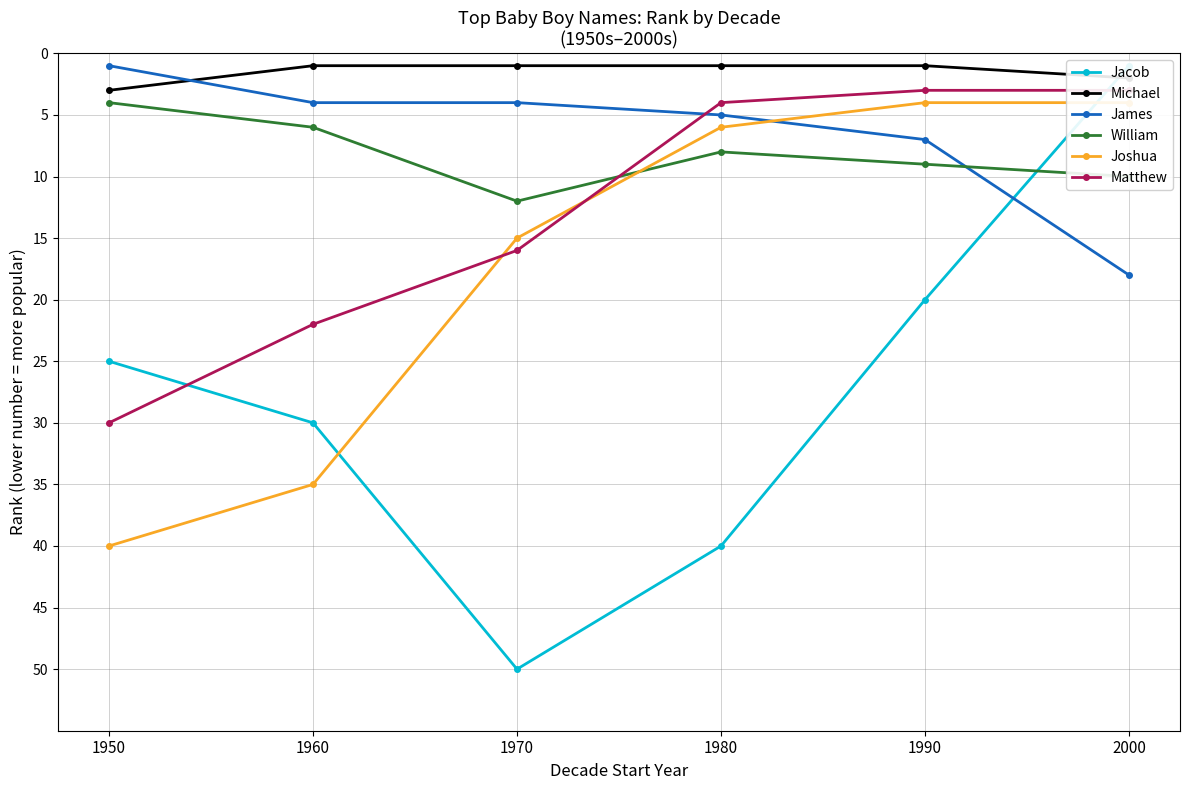

What is the spread (max minus min) of values at 2000?

17